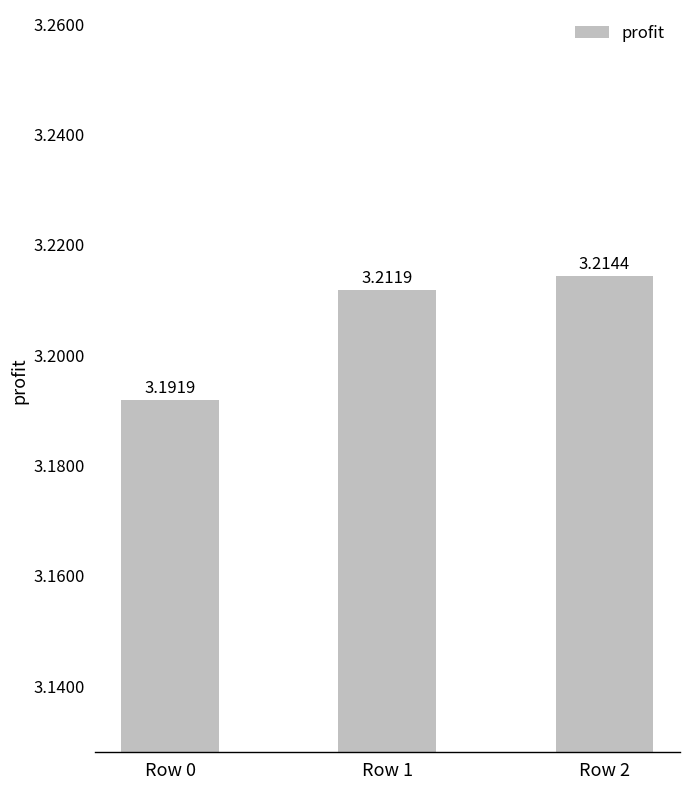

Where is the data nearest to the value 3?

Row 0